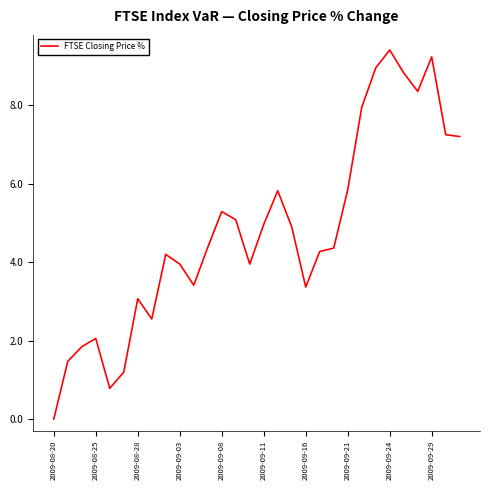

What is the difference between the maximum and minimum values?

9.4